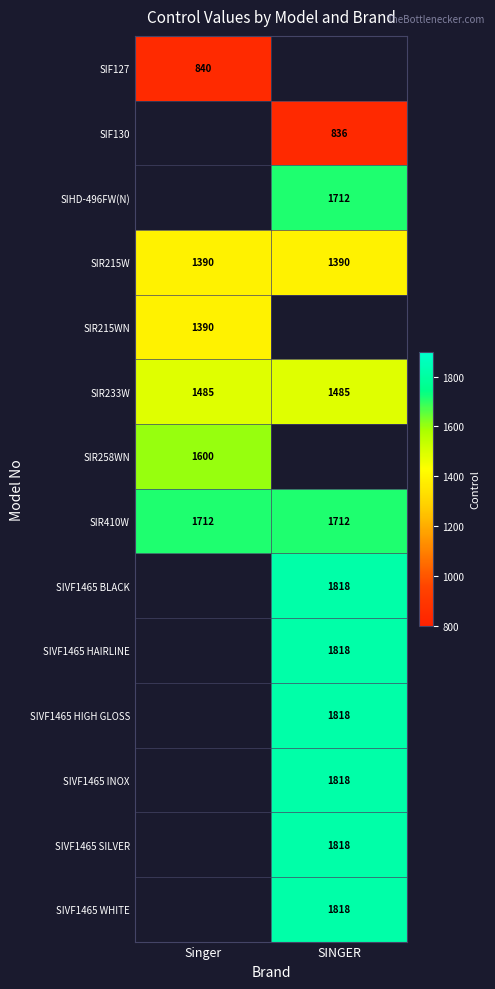

What is the average value of the SIR410W series?

1712